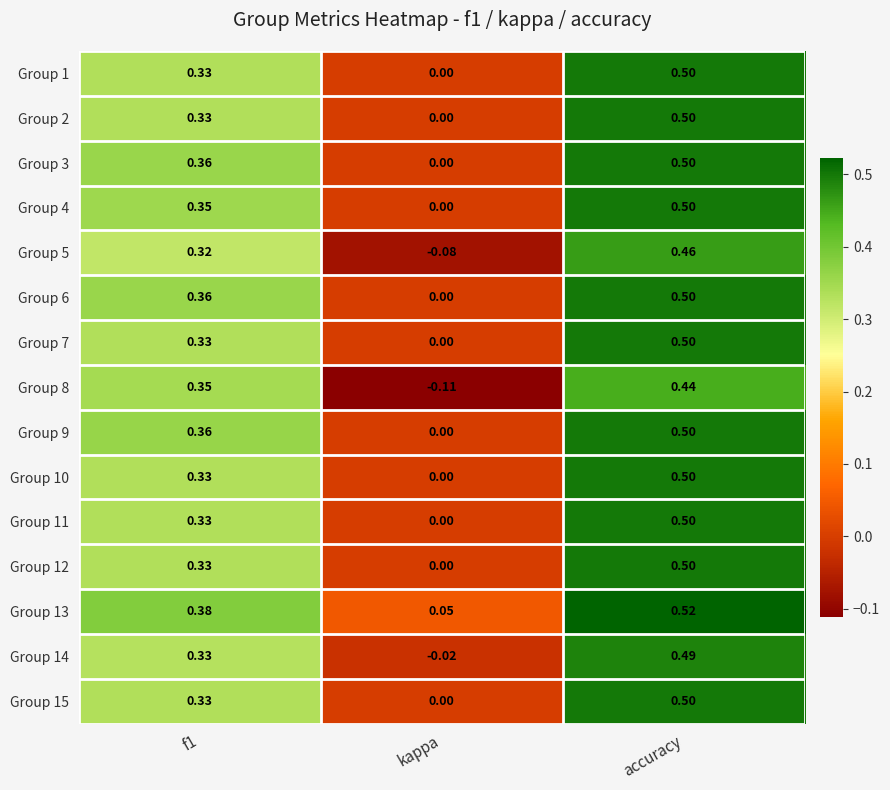

Which category has the highest value across all series?

accuracy